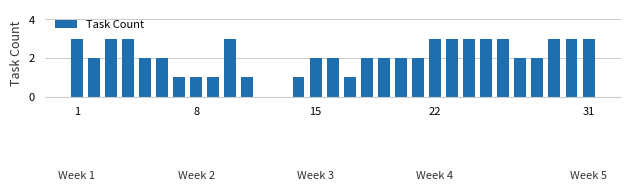

Count the number of categories in the chart.

31